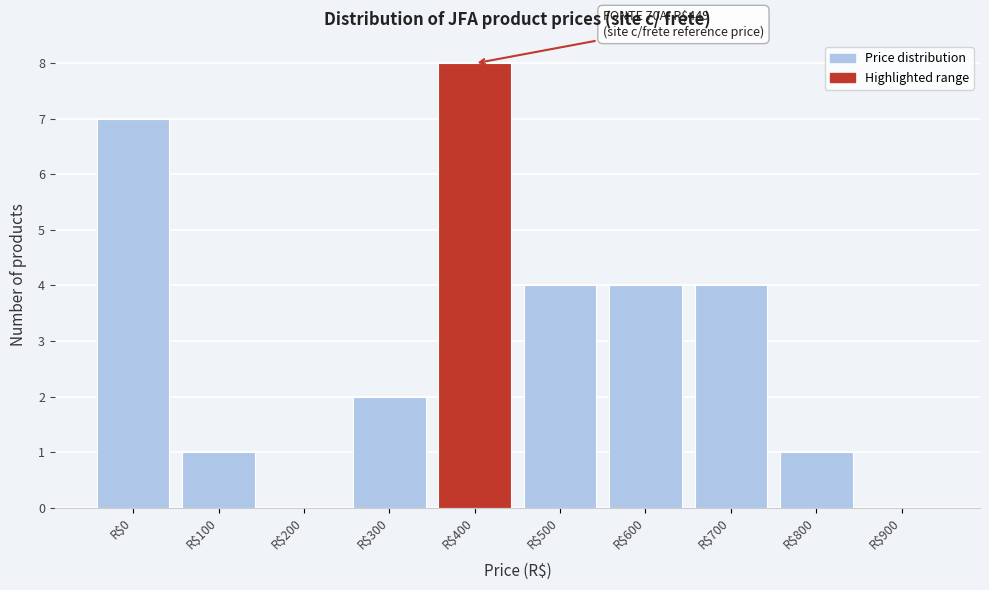

What is the greatest value displayed?

8